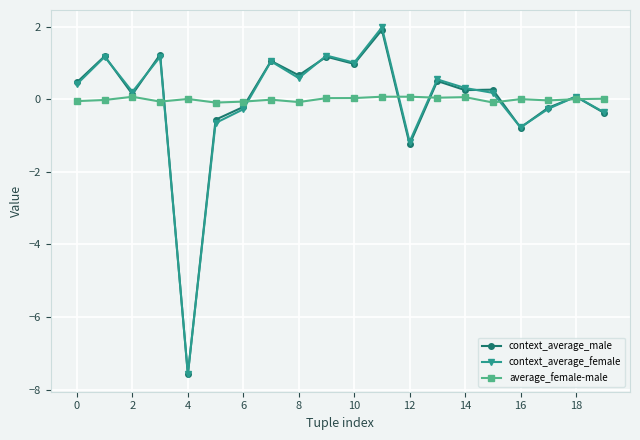

How many negative values does the context_average_male series have?

7